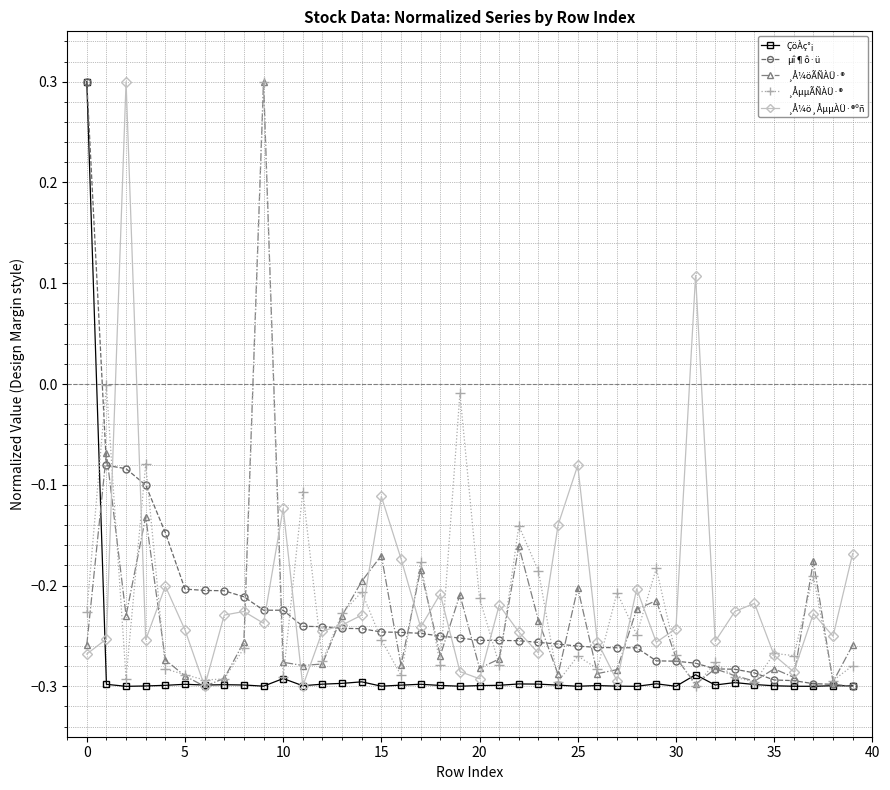

What are all the series names shown in the legend?

ÇöÀç°¡, µî¶ô·ü, ¸Å¼öÃÑÀÜ·®, ¸ÅµµÃÑÀÜ·®, ¸Å¼ö¸ÅµµÀÜ·®ºñ